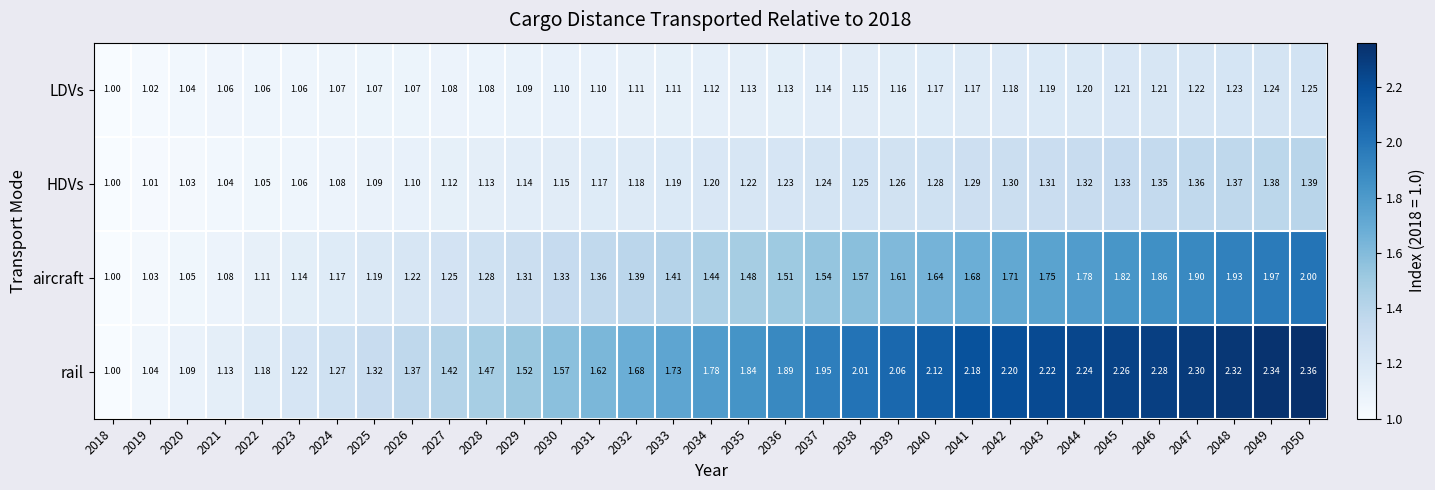

Which series has the largest range (max minus min)?

rail